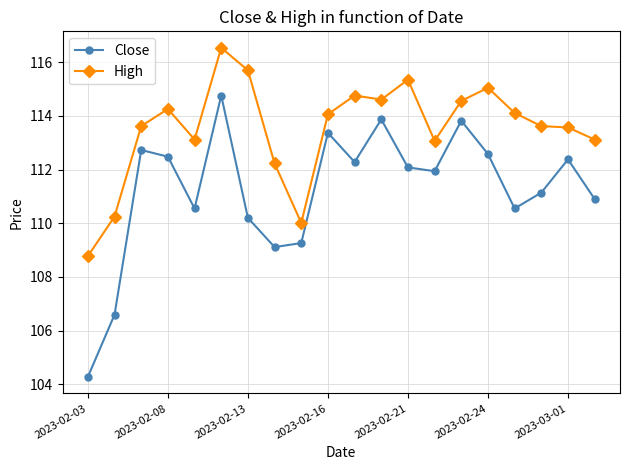

What is the minimum value shown in the chart?

104.3